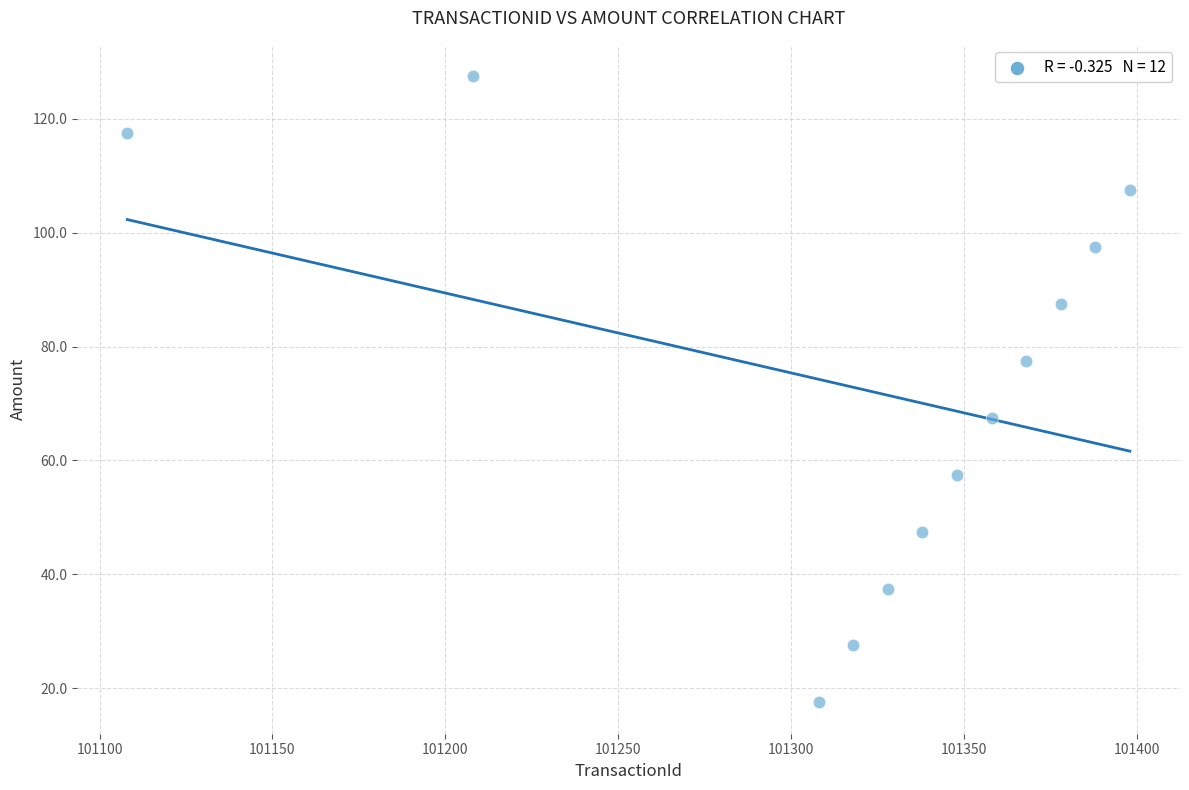

What is the average Y value?

72.5